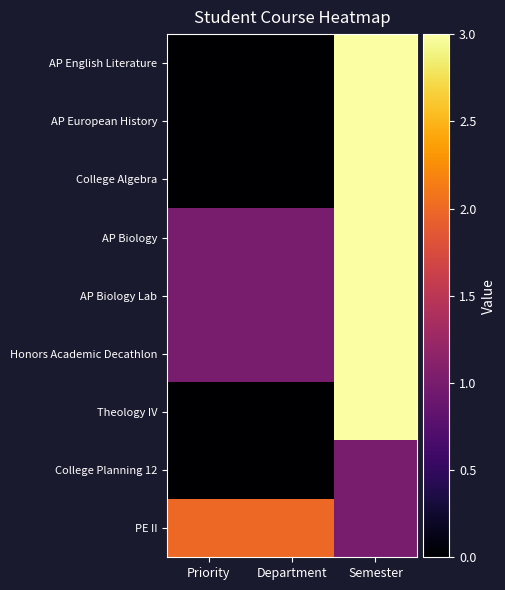

List the series in order of their peak value, lowest first.

College Planning 12, PE II, AP English Literature, AP European History, College Algebra, AP Biology, AP Biology Lab, Honors Academic Decathlon, Theology IV